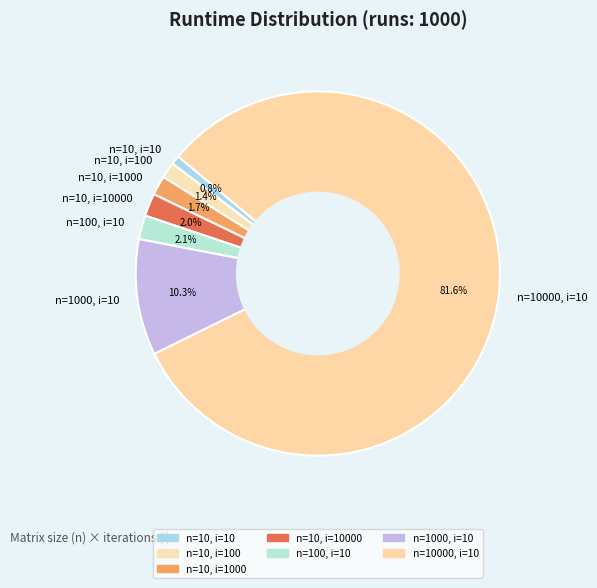

Do n=100, i=10 and n=10, i=100 together represent more than half of the pie?

No